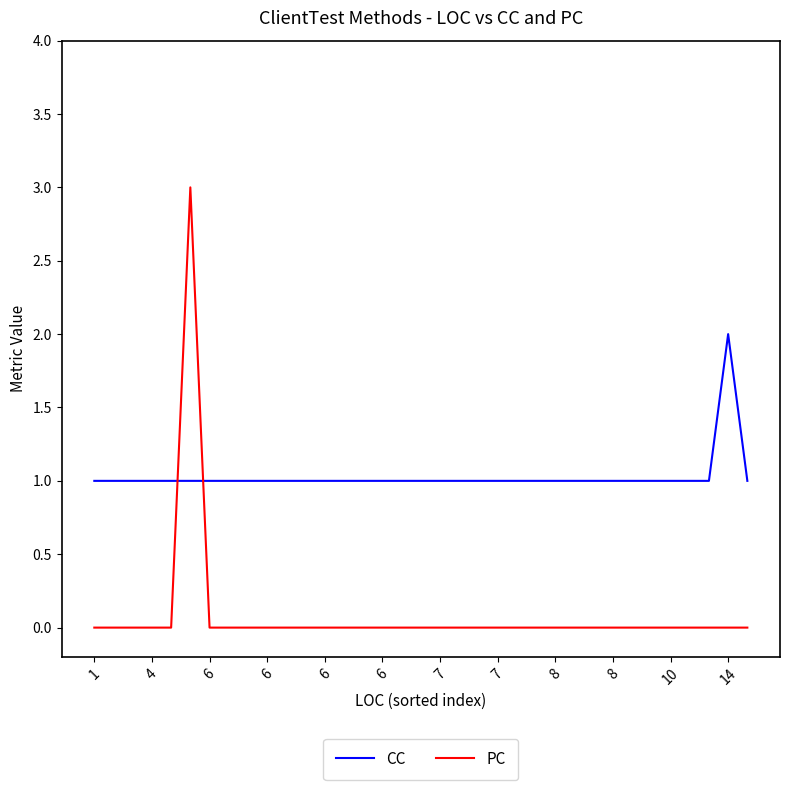

Which series has the widest spread of values?

PC